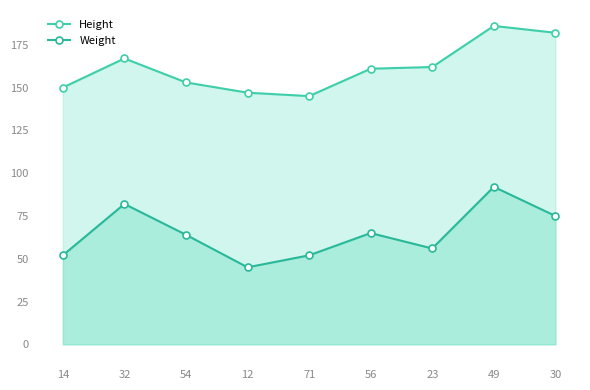

List the labels in order of Height value, smallest first.

71, 12, 14, 54, 56, 23, 32, 30, 49